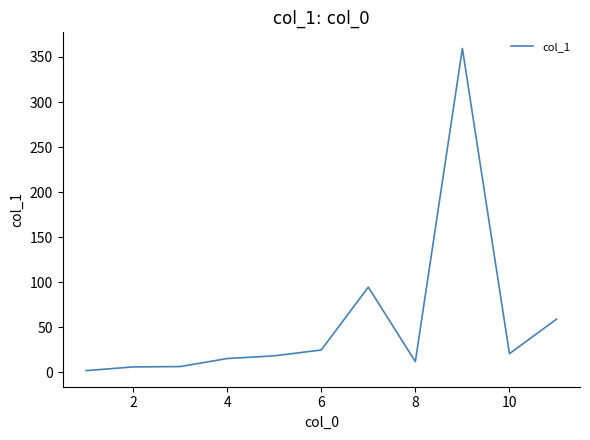

What is the maximum value shown in the chart?

359.5